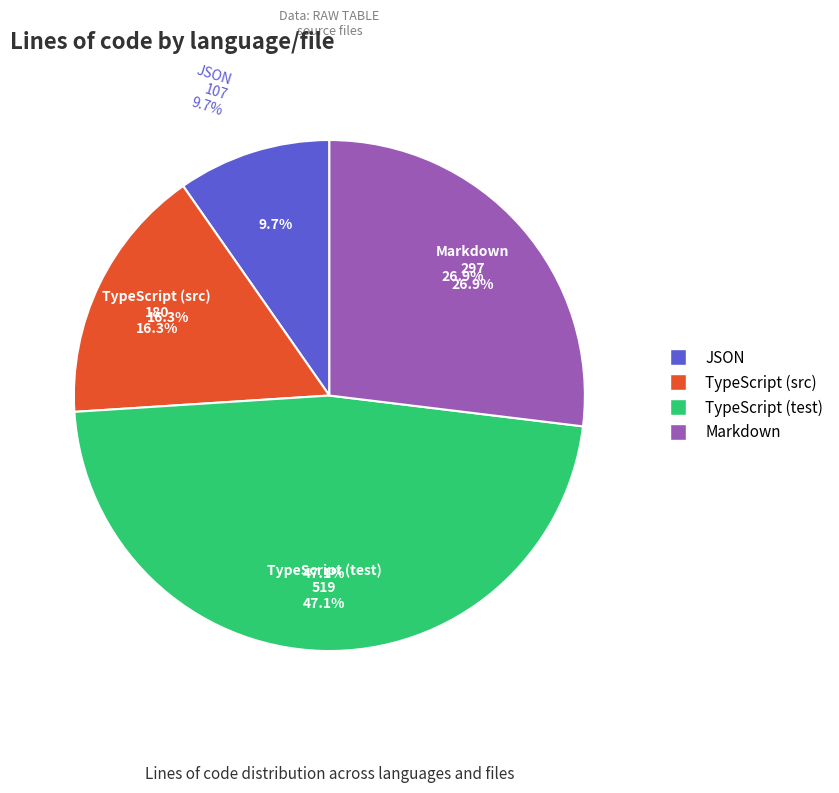

Which has a higher value, TypeScript (test) or Markdown?

TypeScript (test)